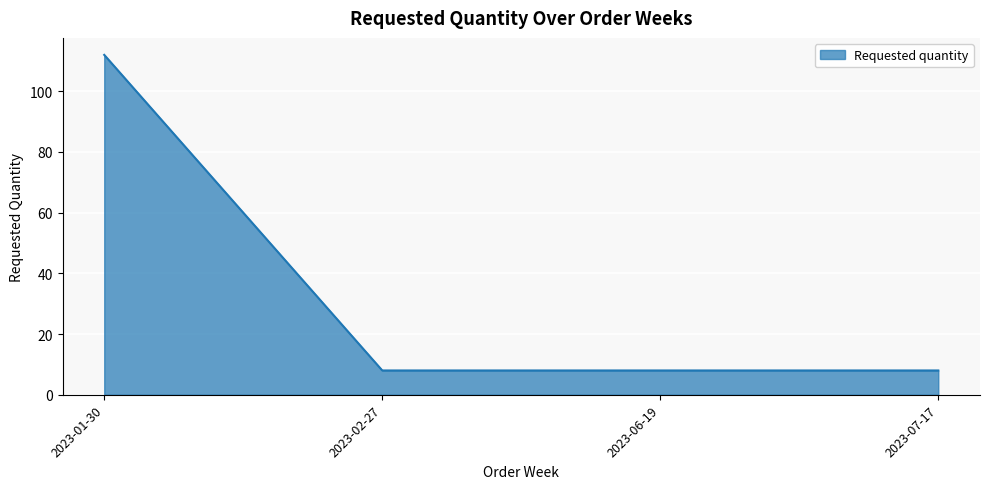

Reading right to left, list all the values displayed in this chart.

8	8	8	112